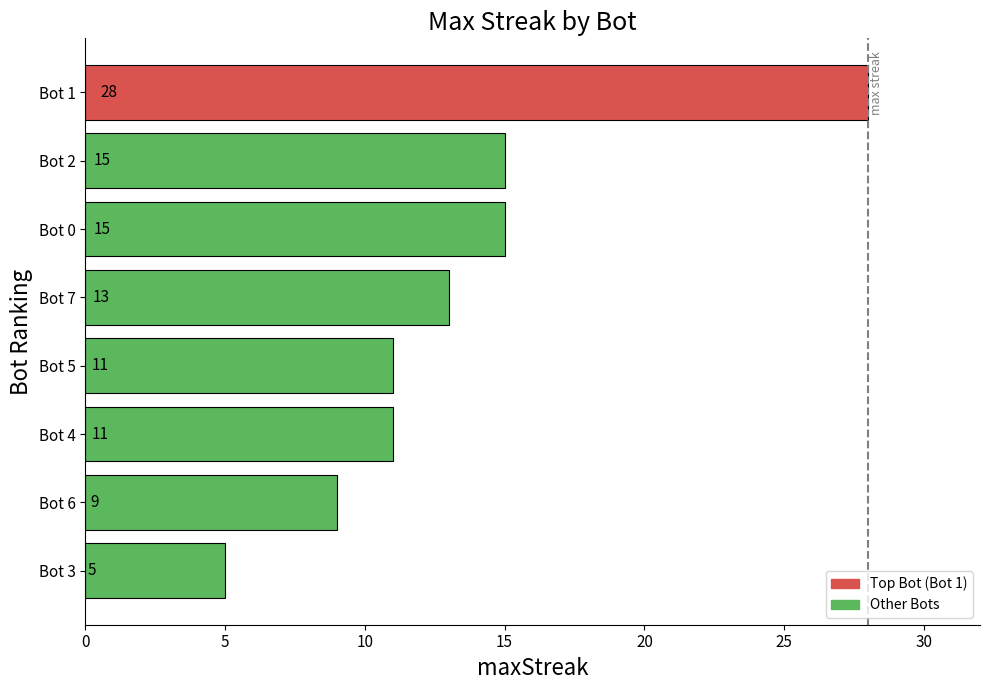

Reading top to bottom, transcribe all the data shown in this chart.

28	15	15	13	11	11	9	5